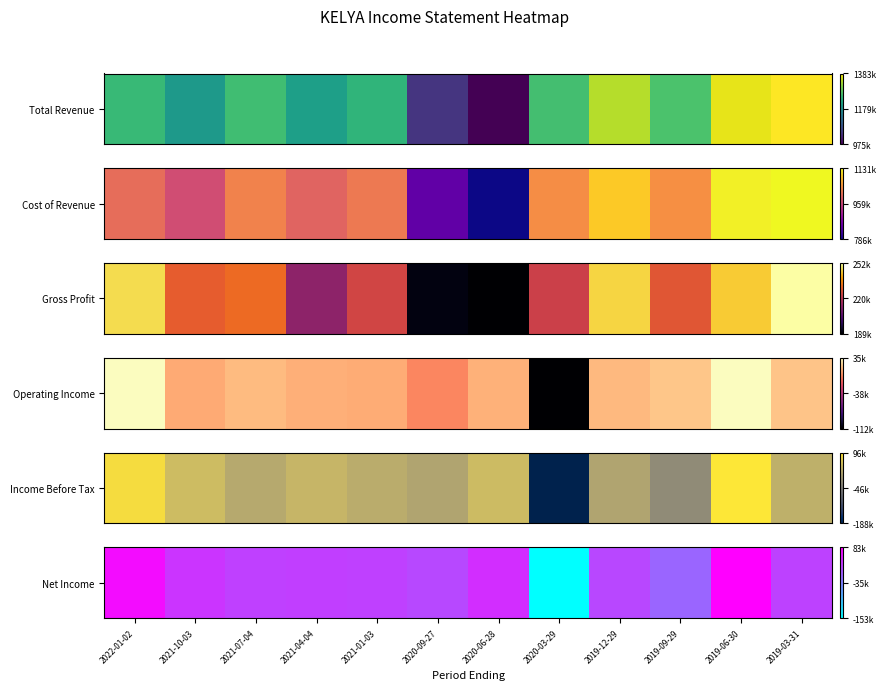

How many values are below zero?

2